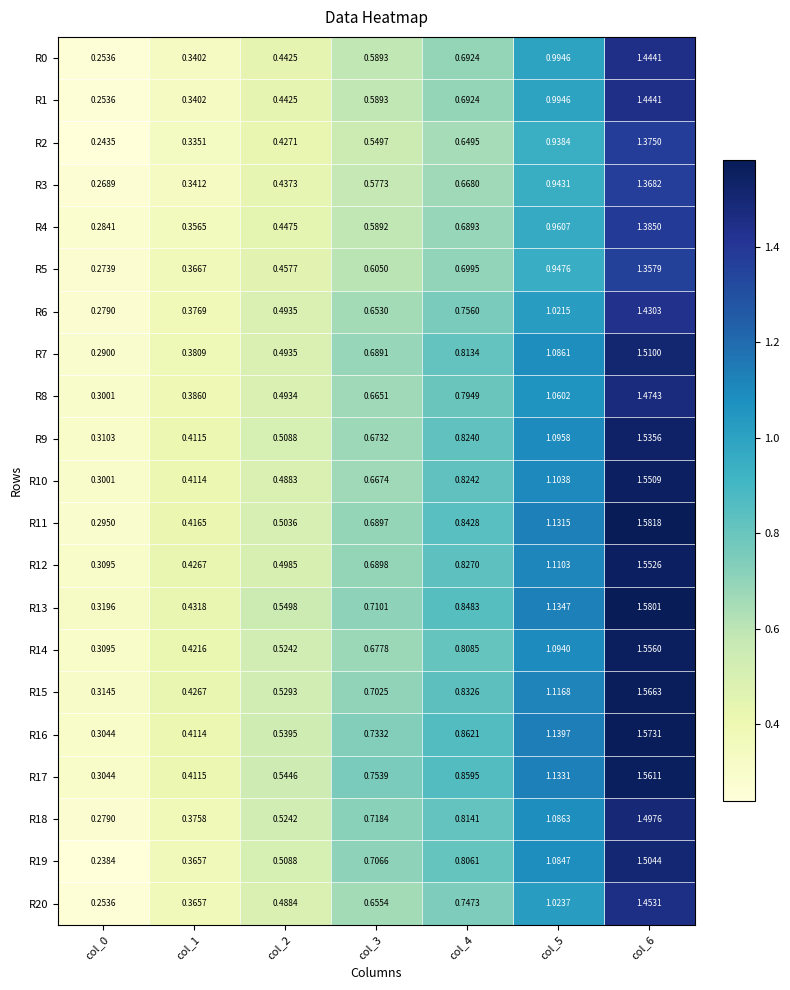

Is the value of R9 at col_6 greater than the value of R13 at col_3?

Yes